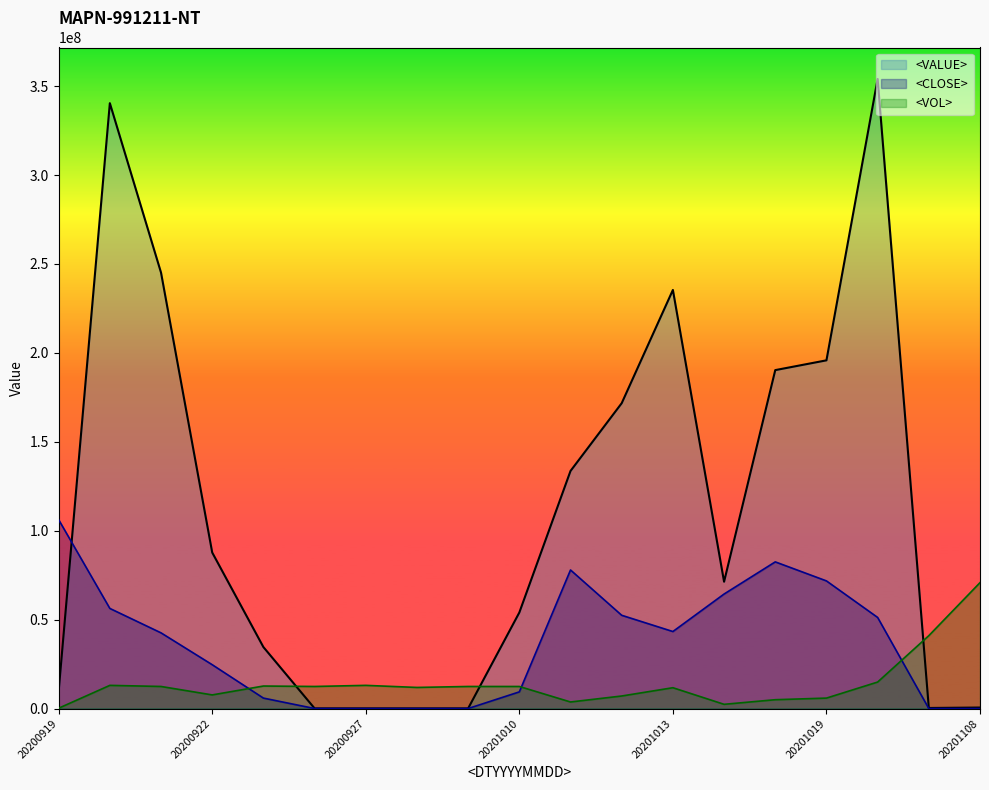

How many data points does each series have?

19